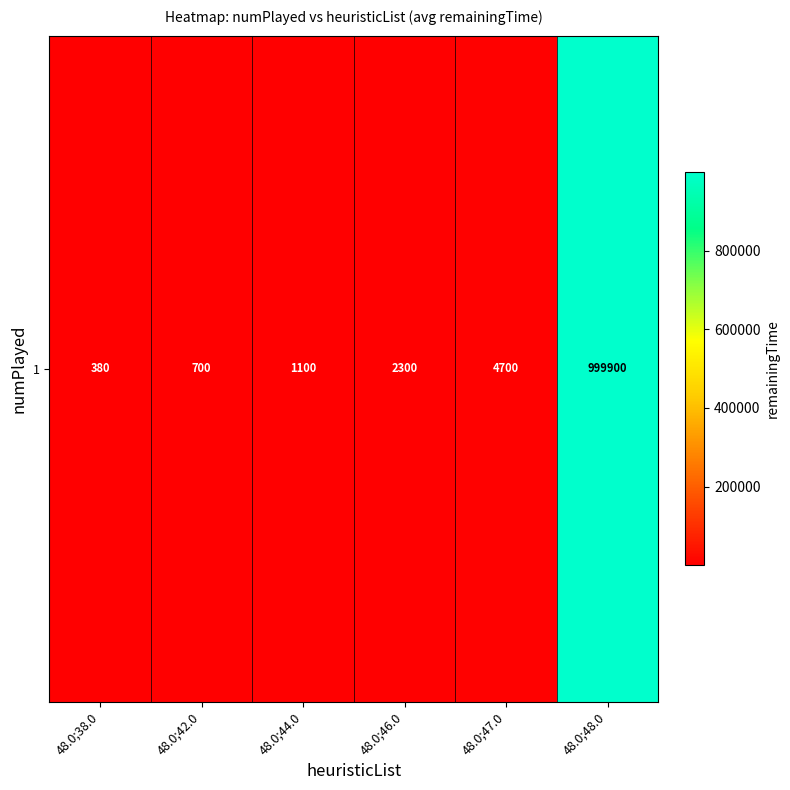

How many values are below 2300?

3